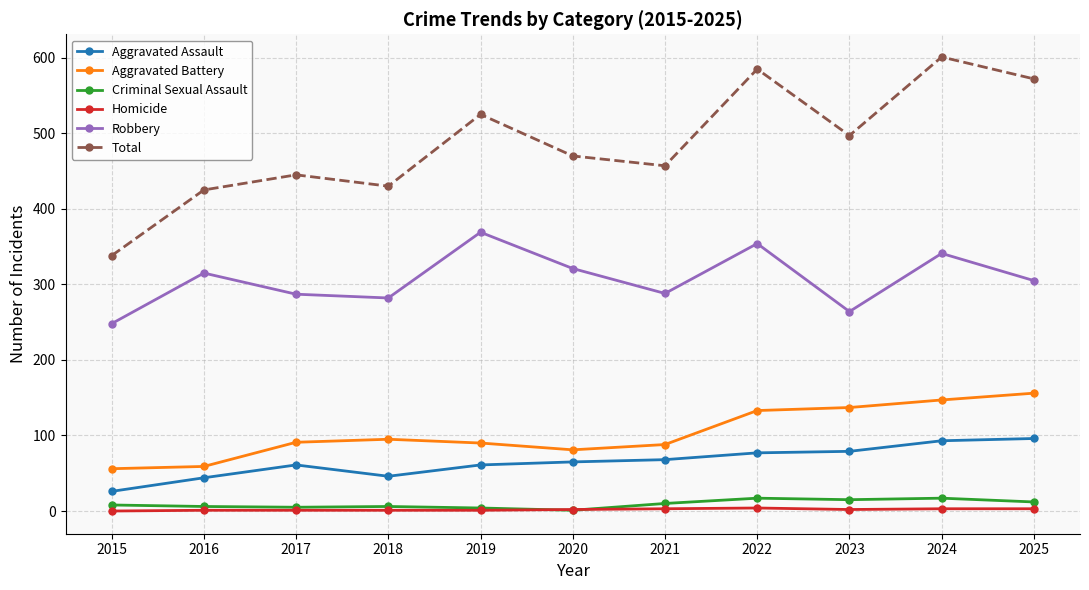

How many distinct data groups are displayed?

6